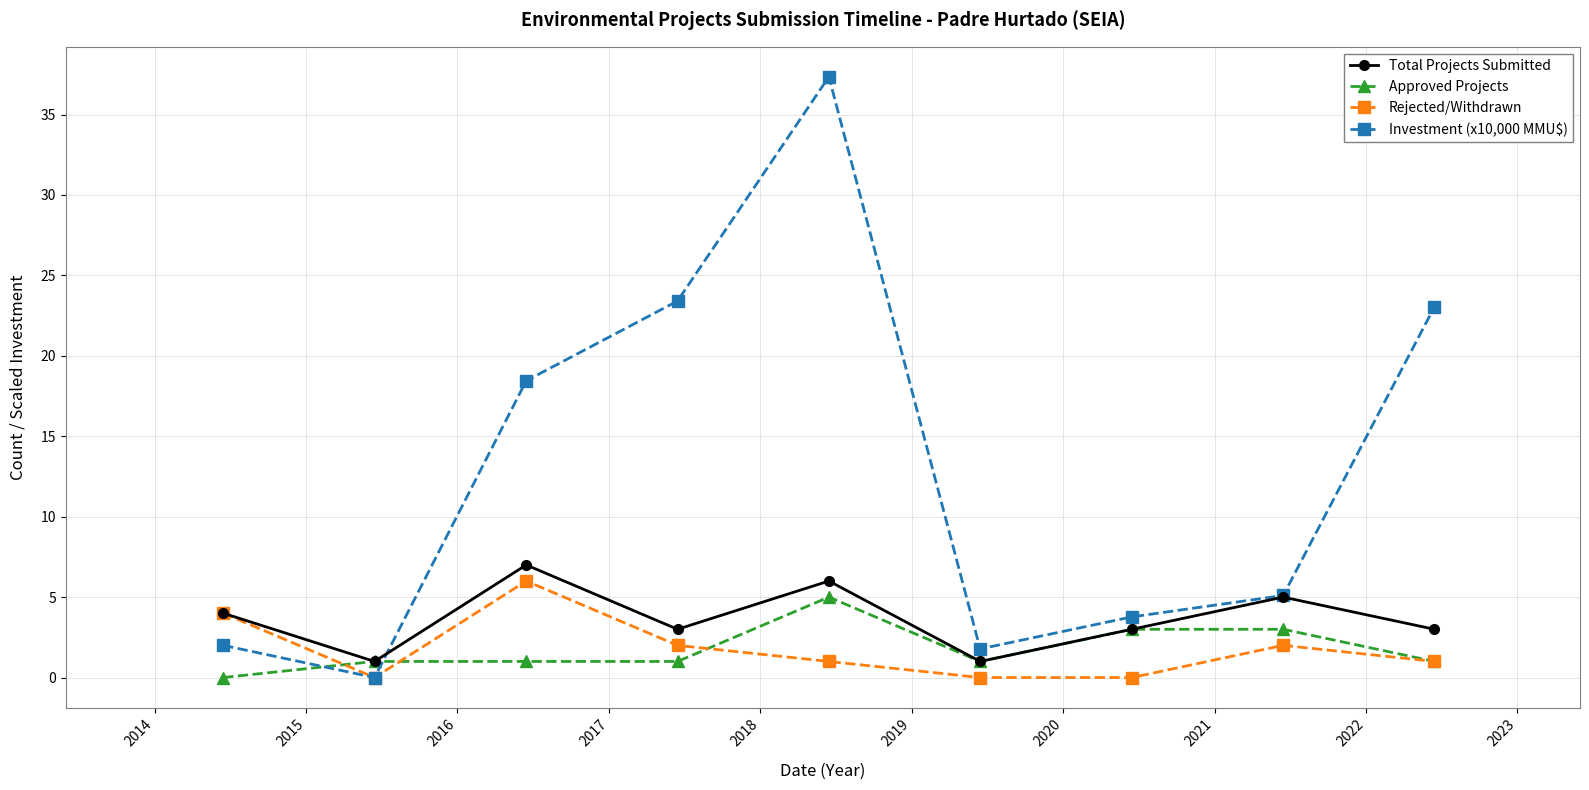

True or false: Rejected/Withdrawn has more than 1 points higher than both neighbors.

True